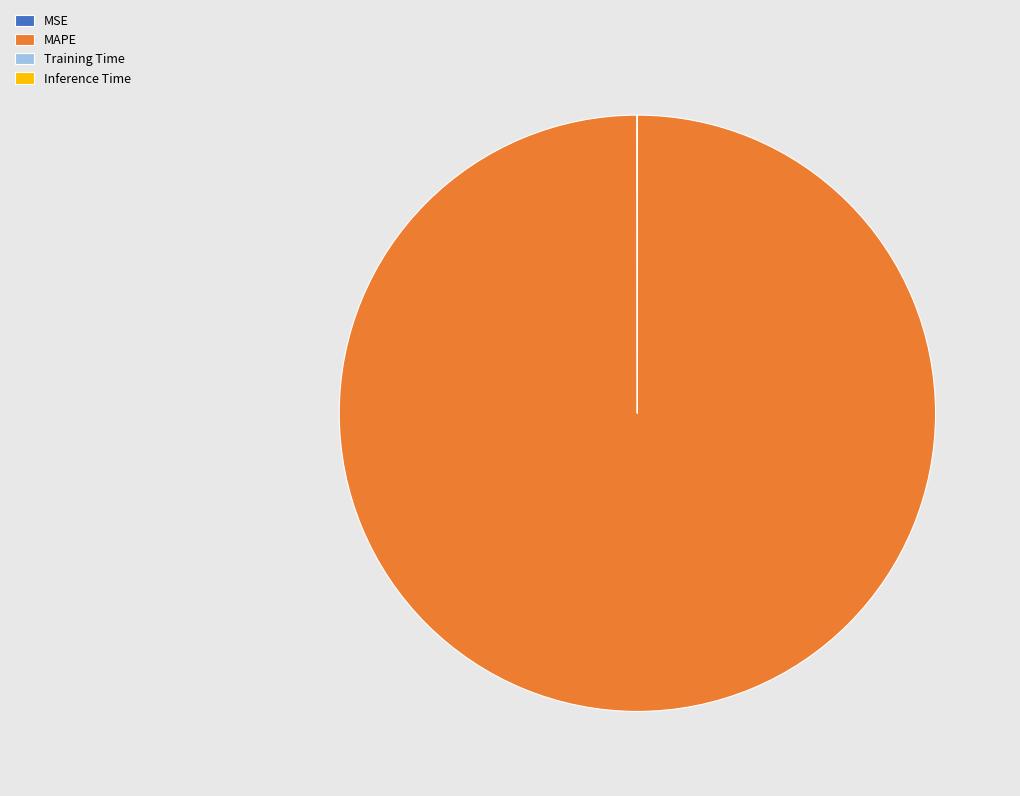

What is the majority slice?

MAPE